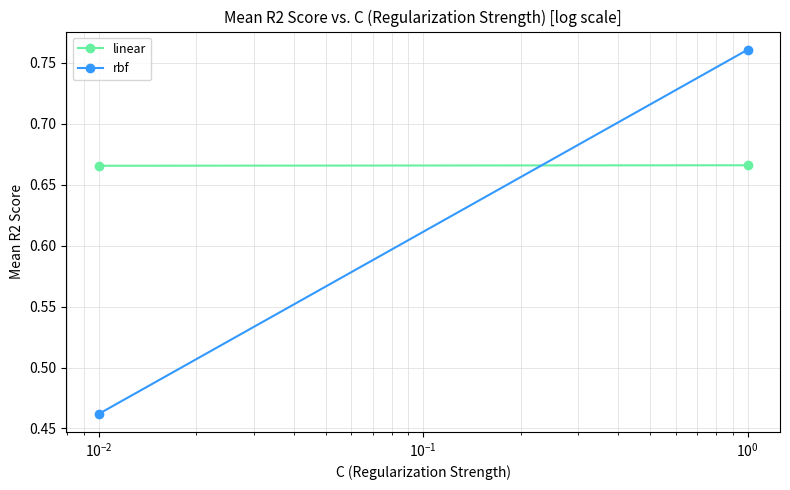

Which series has the largest total across all categories?

linear